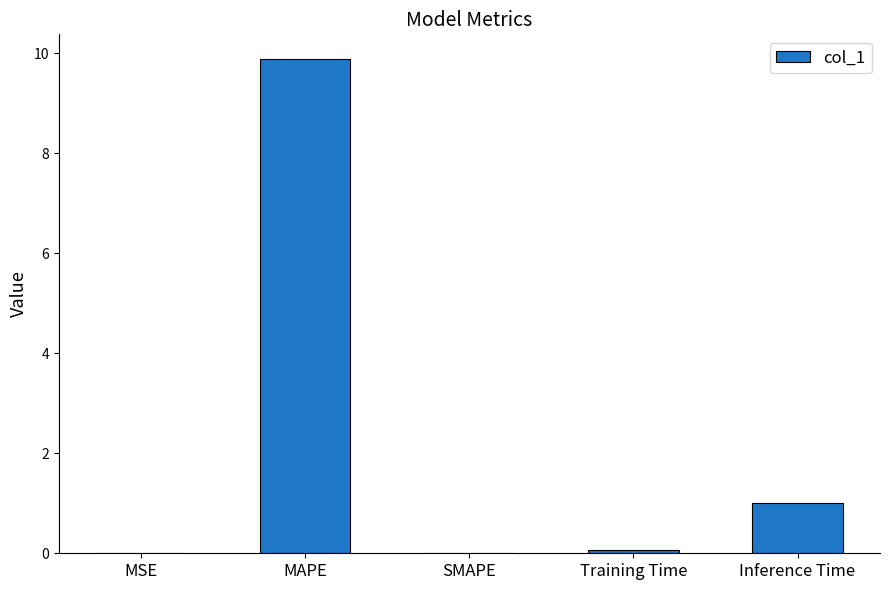

What is the sum of all values?

11.0